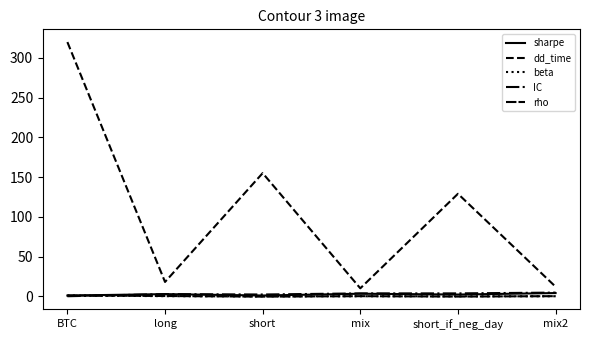

Read the dd_time value at mix2.

12.0